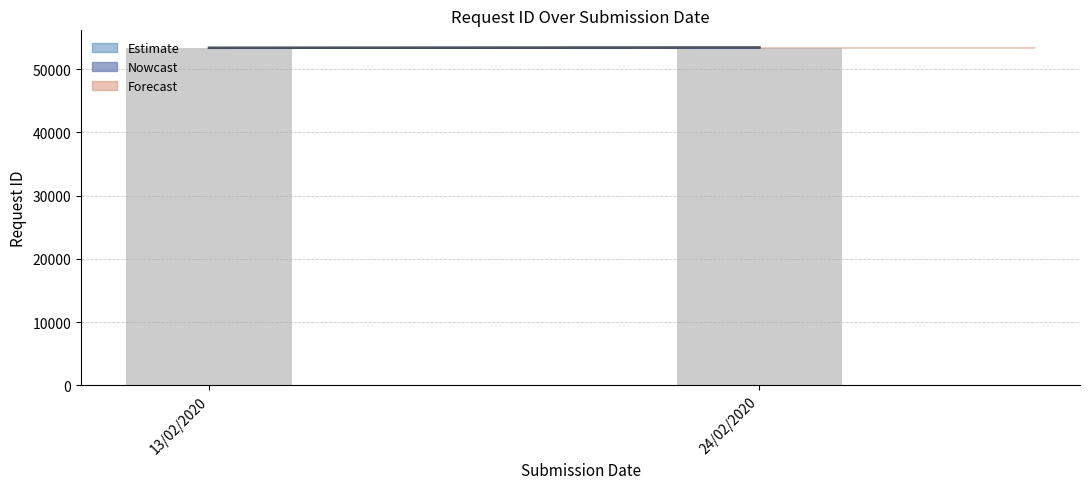

The value at 24/02/2020 is 28094. True or false?

False